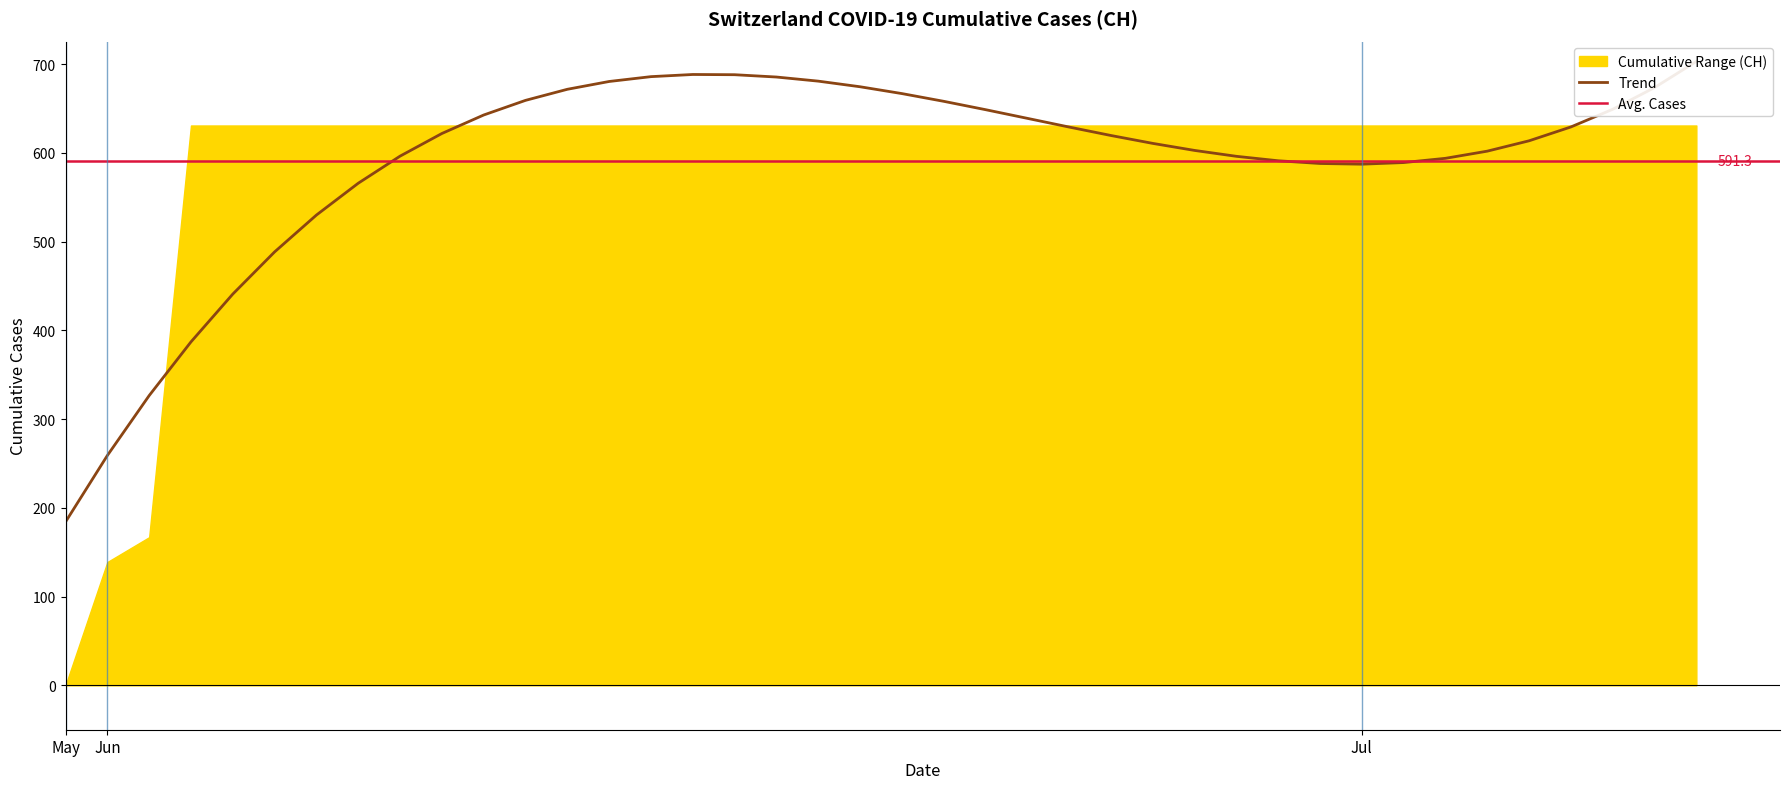

What position from the right is 2020-07-08?

2